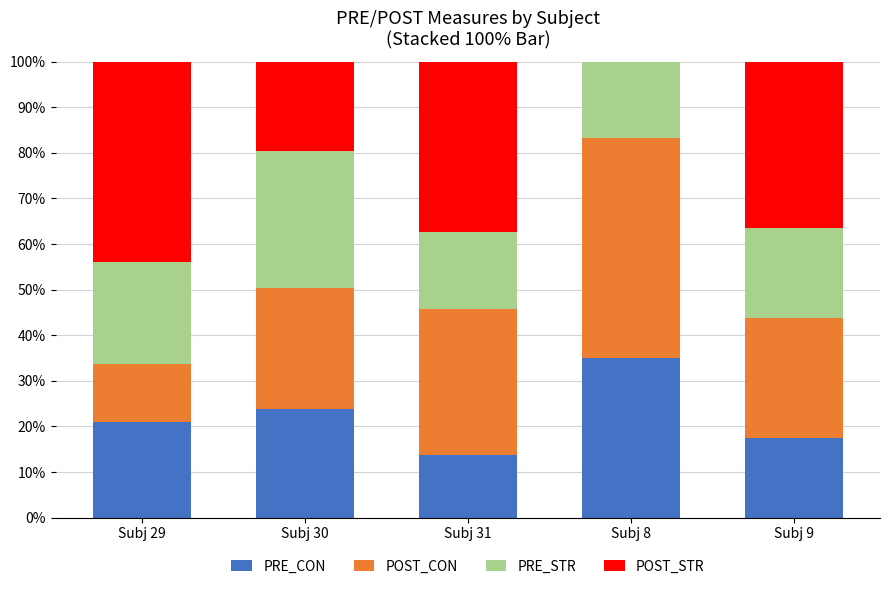

What is the total value across all series at Subj 29?

100.0